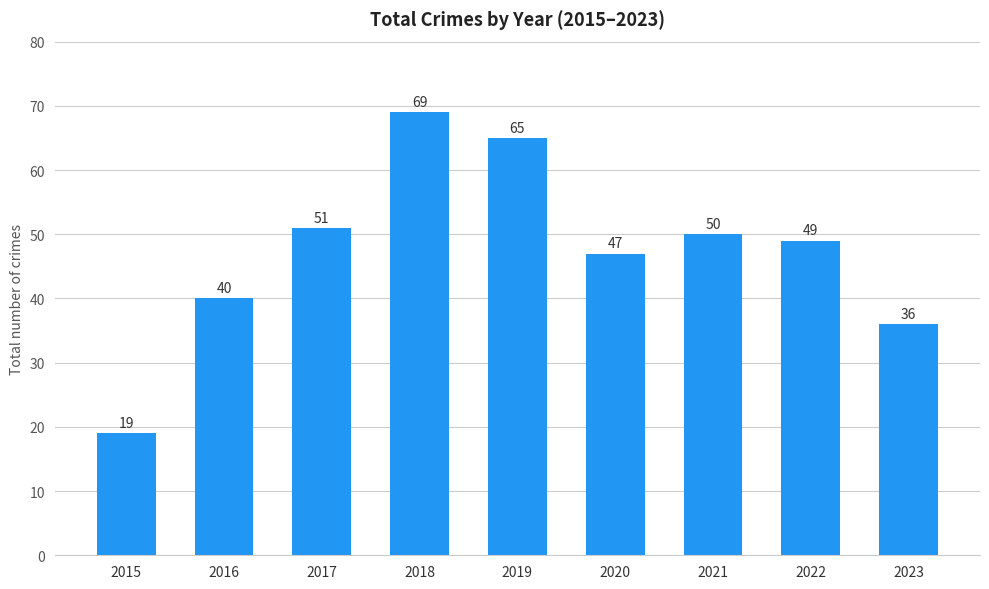

What is the change in value from 2019 to 2022?

-16